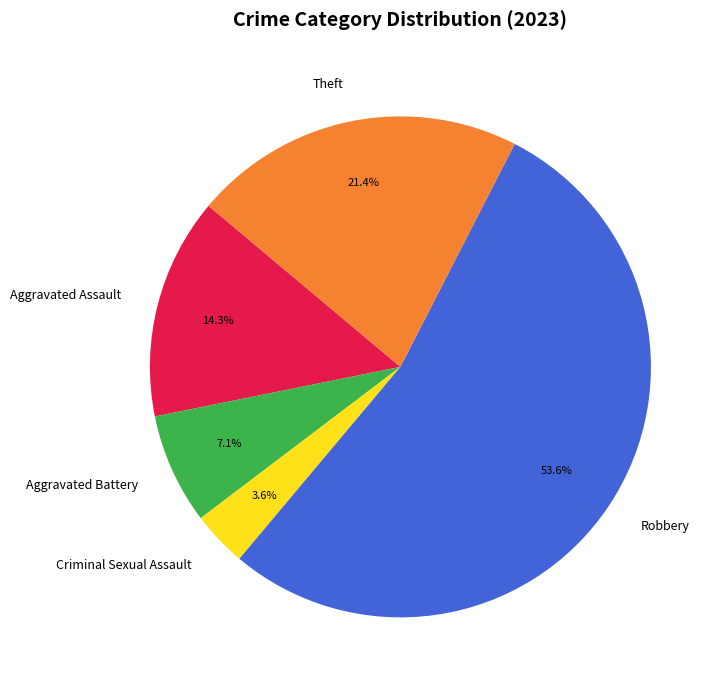

Count the number of slices in the pie.

5